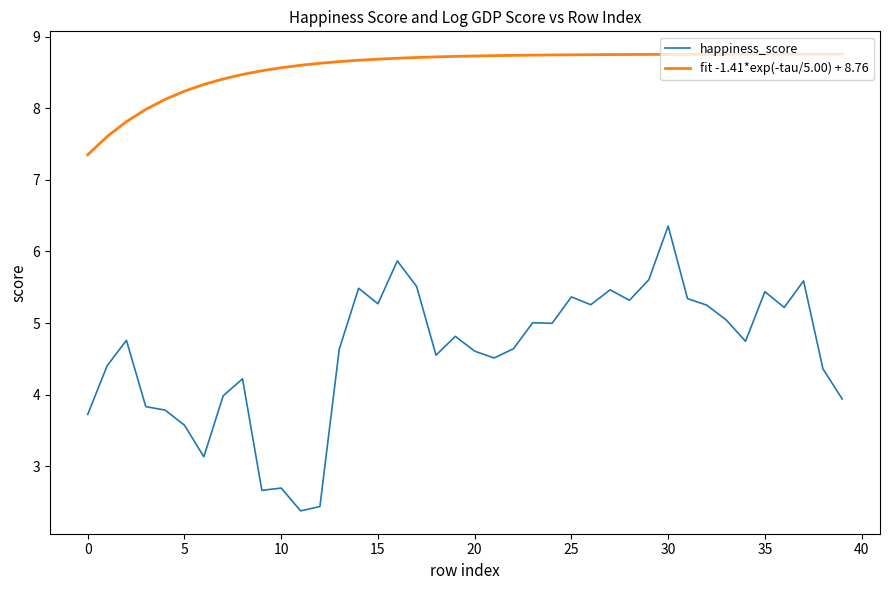

True or false: fit -1.41*exp(-tau/5.00) + 8.76 and happiness_score cross at least once.

False